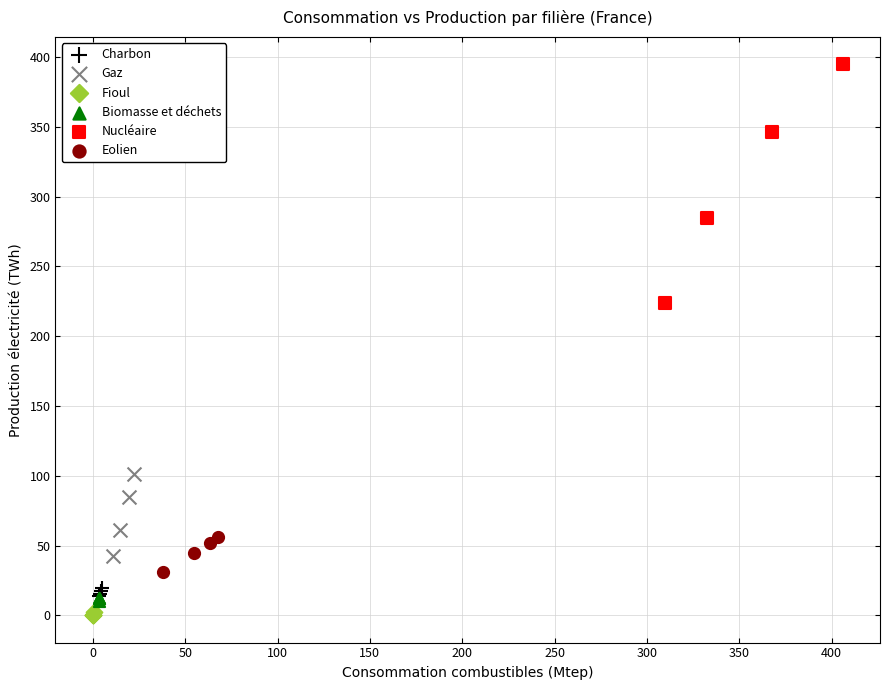

Which series has the largest Y range (max minus min)?

Nucléaire